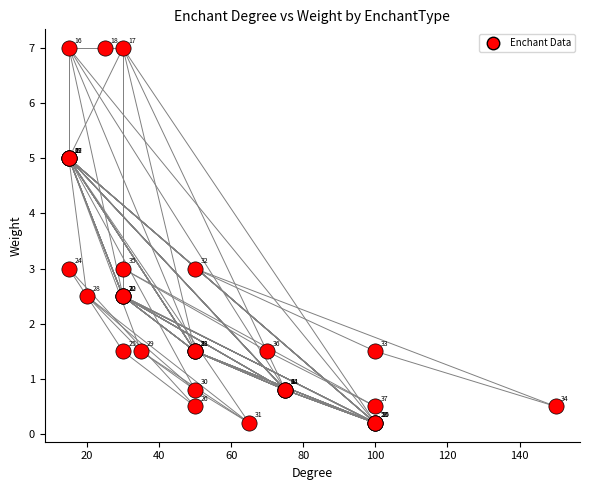

What Y value in the scatter plot is closest to 3?

3.0